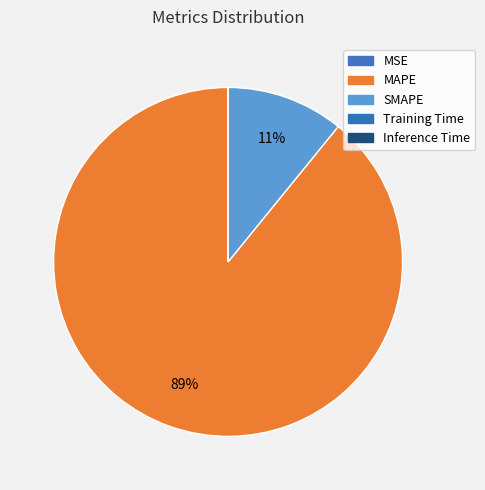

Rank the categories by value from lowest to highest.

Inference Time, Training Time, MSE, SMAPE, MAPE